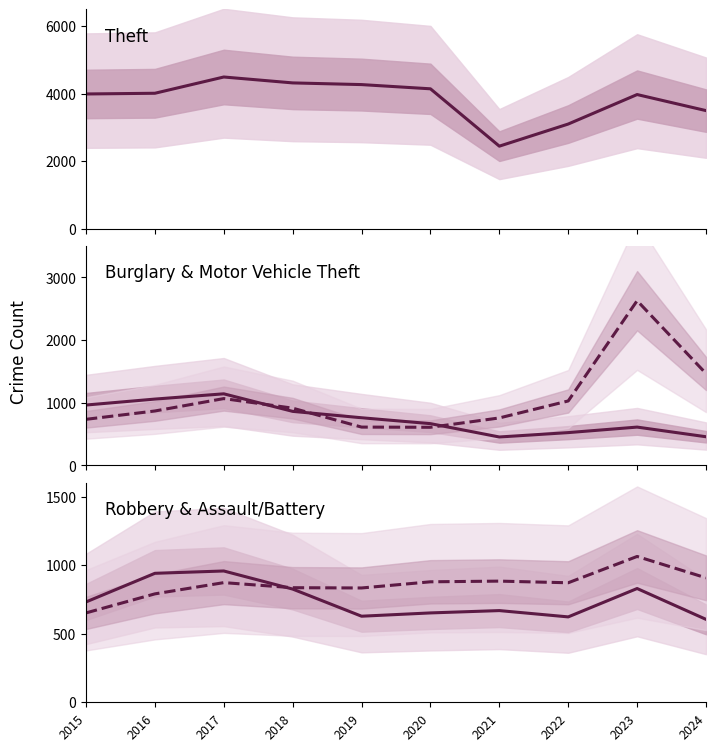

Is the value of Aggravated Assault & Battery at 2019 greater than the value of Motor Vehicle Theft at 2020?

Yes